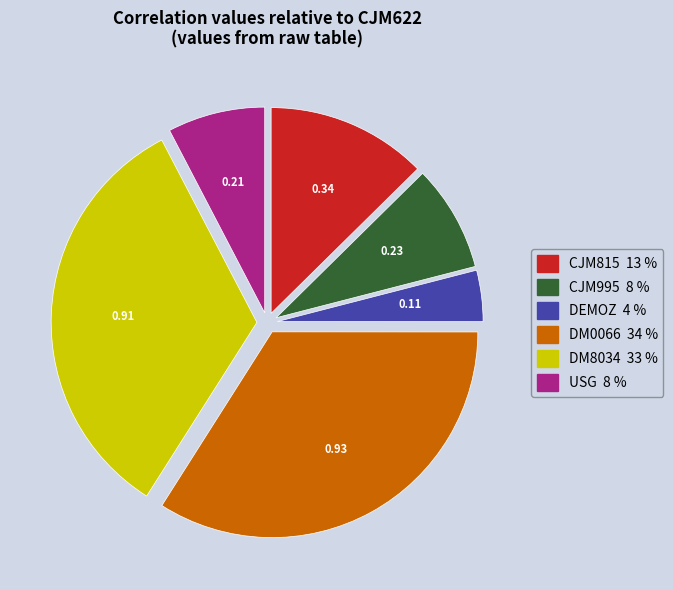

Combined, do DM0066 and DM8034 account for over 50%?

Yes